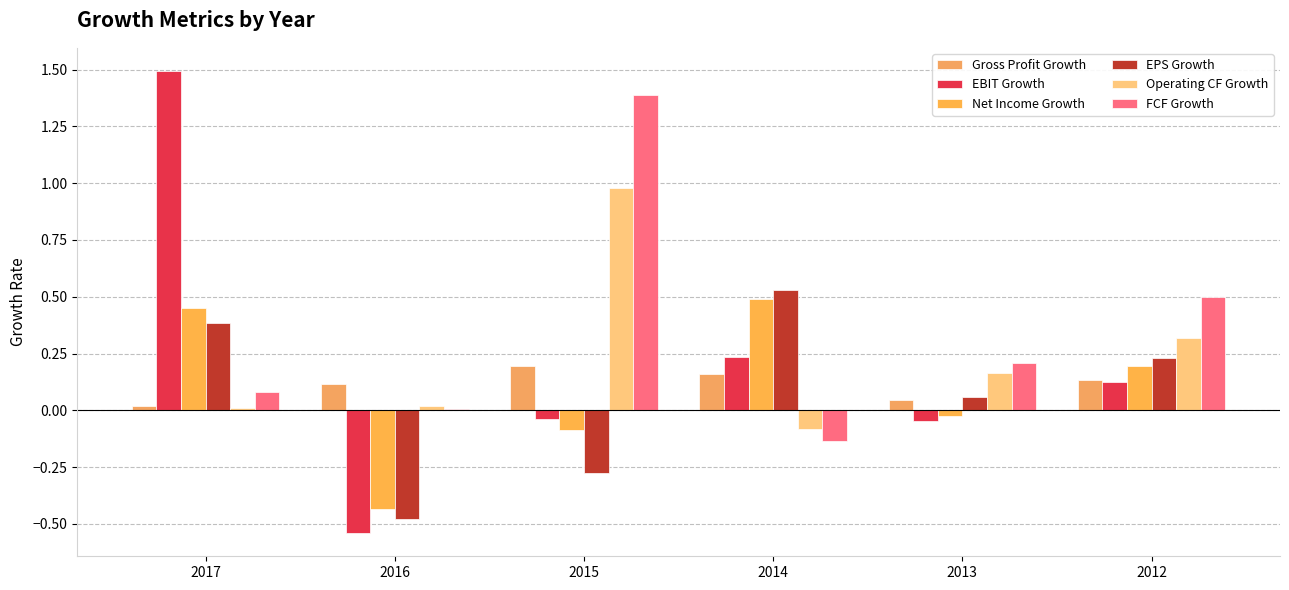

What is the spread (max minus min) of values at 2015?

1.7